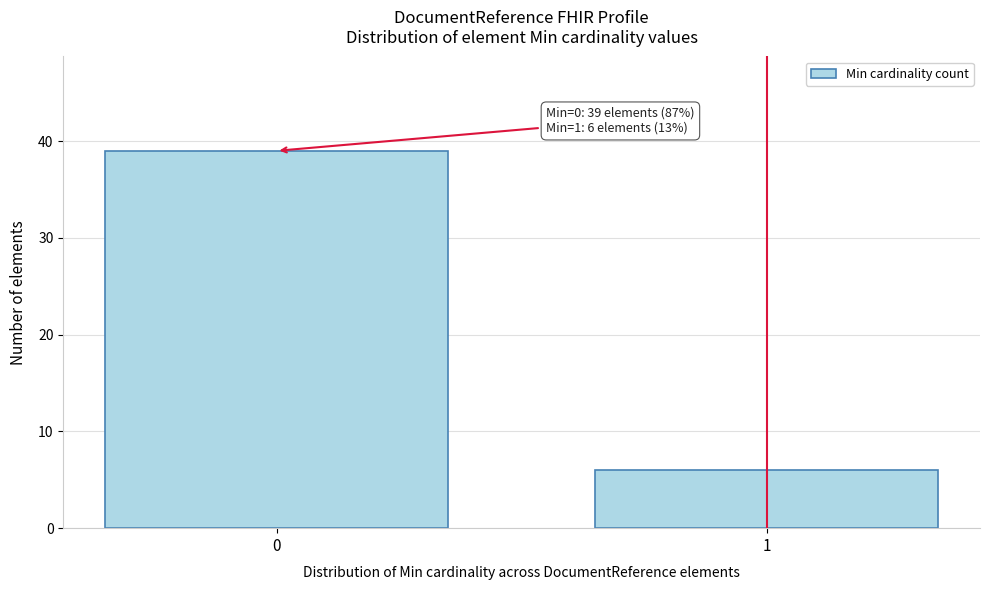

Reading right to left, transcribe all the data shown in this chart.

1=6	0=39